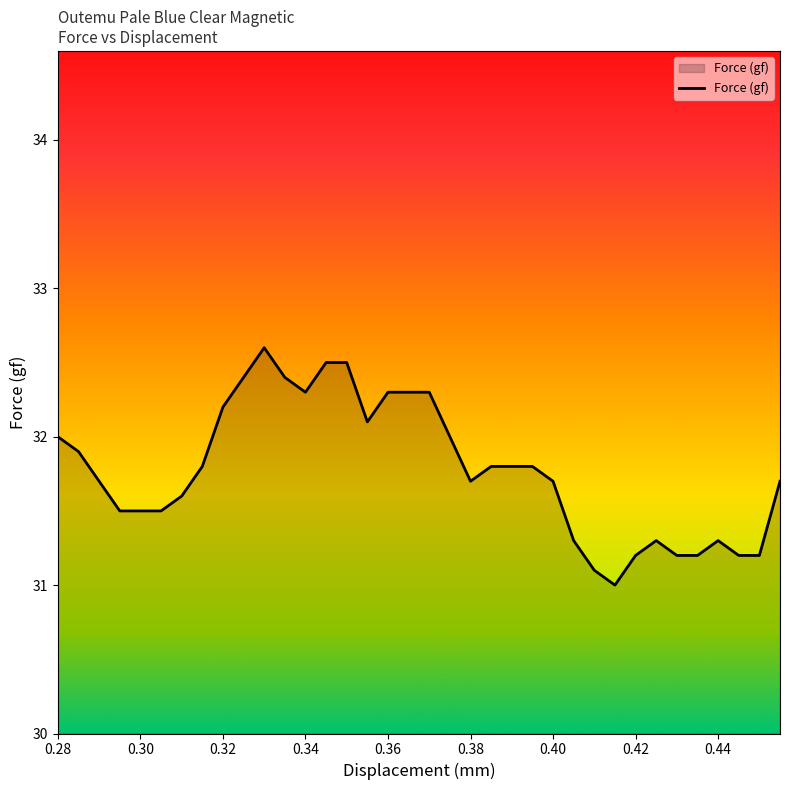

Does the chart have visible grid lines?

No